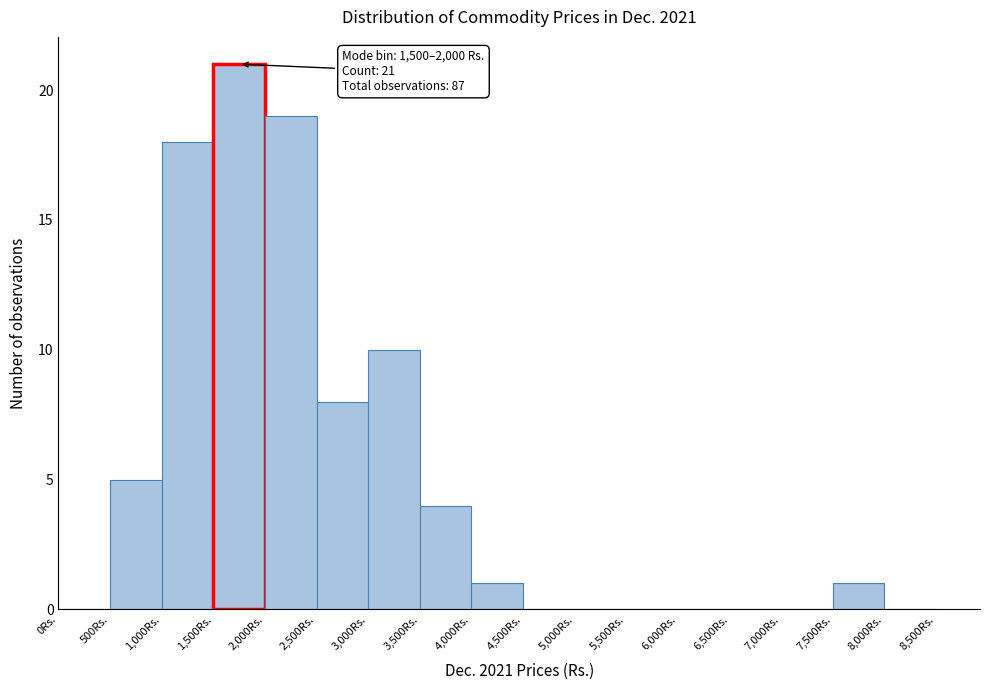

Over which range of the x-axis is the bar tallest?

1500 to 2000